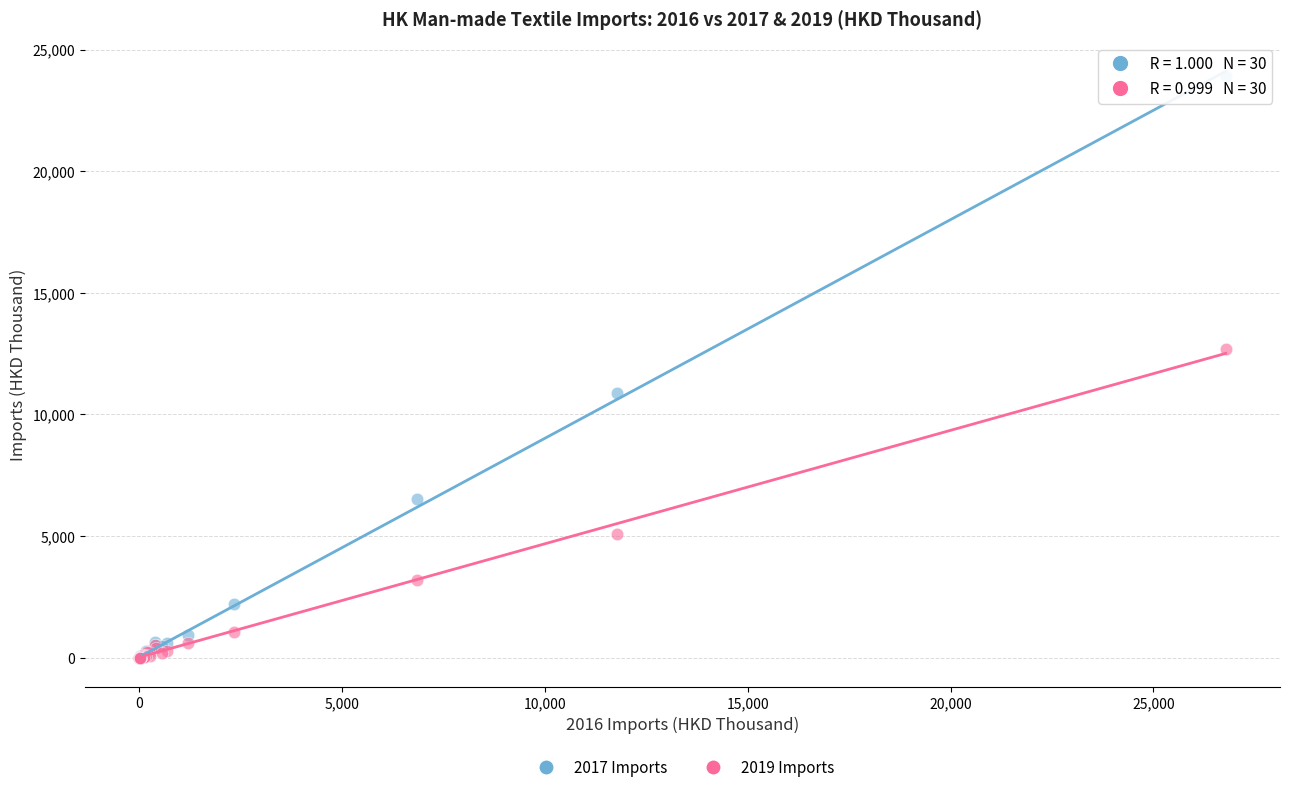

What are all the series names shown in the legend?

2017 Imports, 2019 Imports